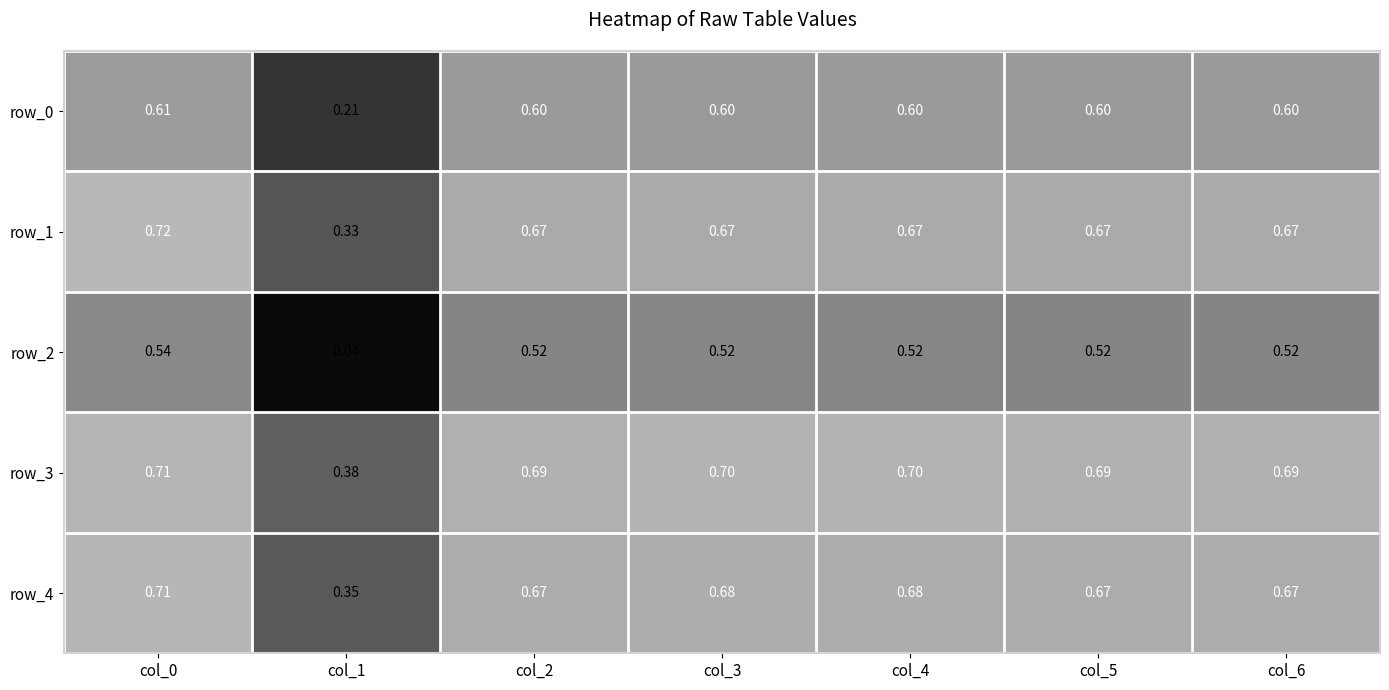

At how many categories does at least one series exceed 0?

7